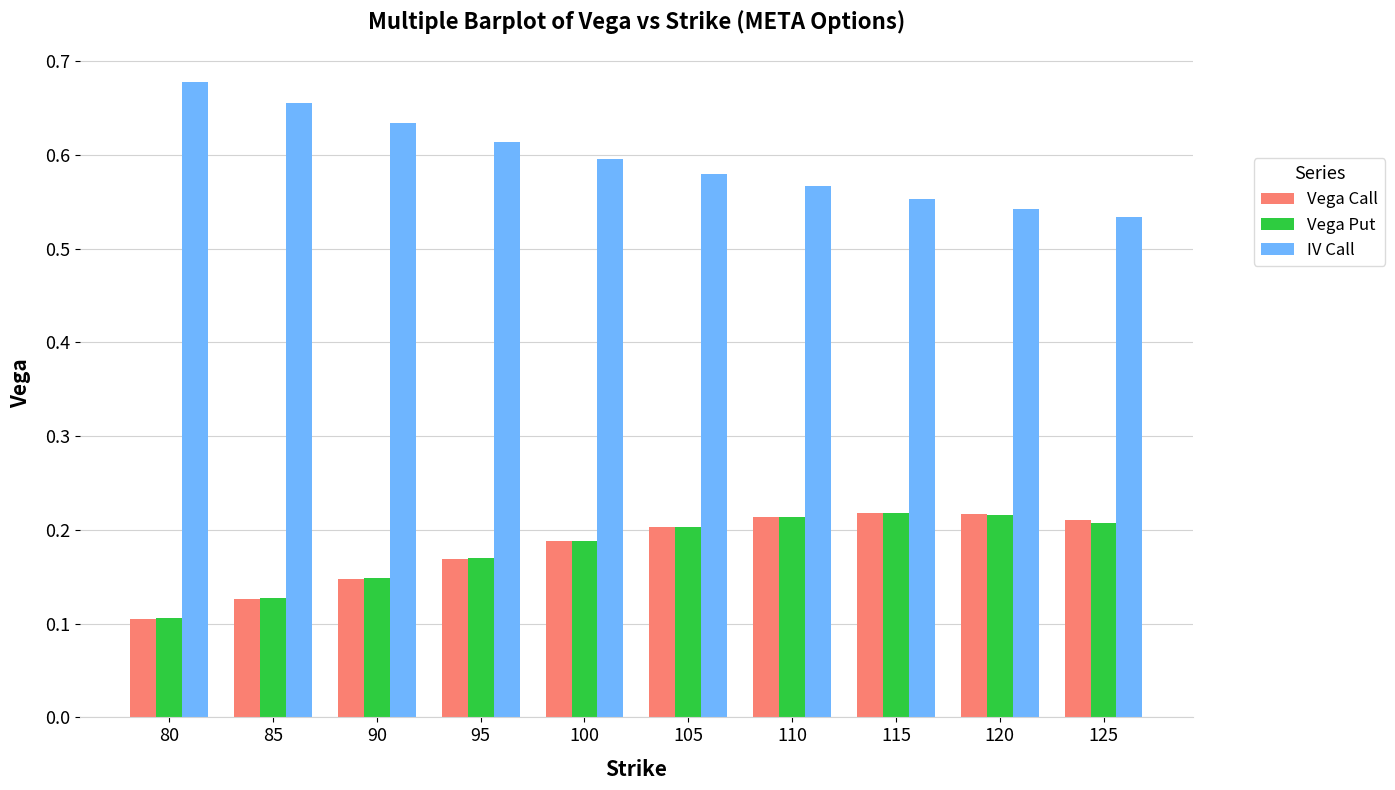

Is it true that Vega Call equals 0.3 at 105?

False